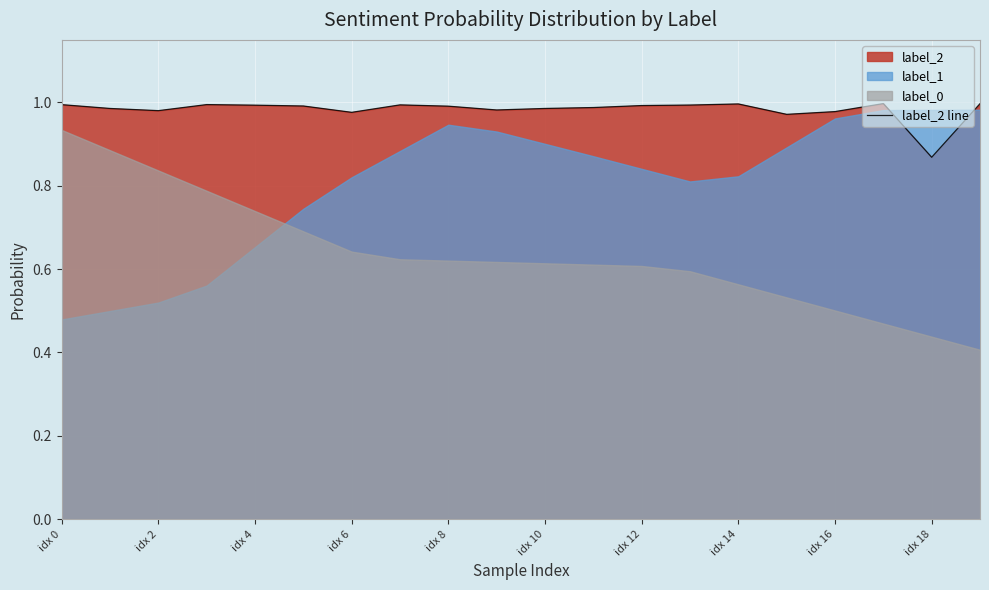

True or false: label_2 line has a value of 0.7 at idx 4.

False